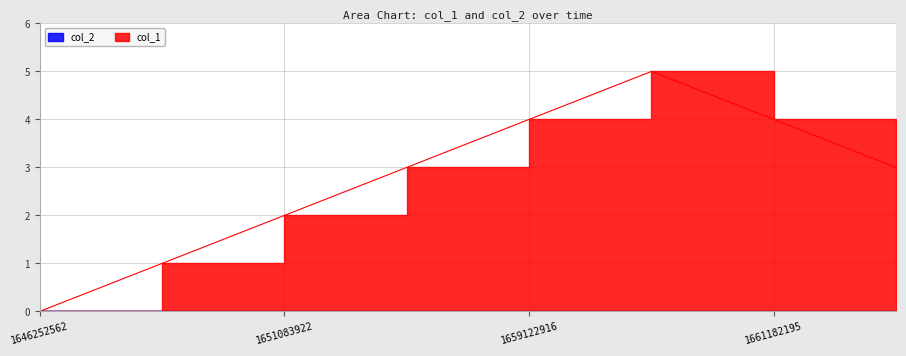

Is it true that the value at 1659122916 is 4?

True